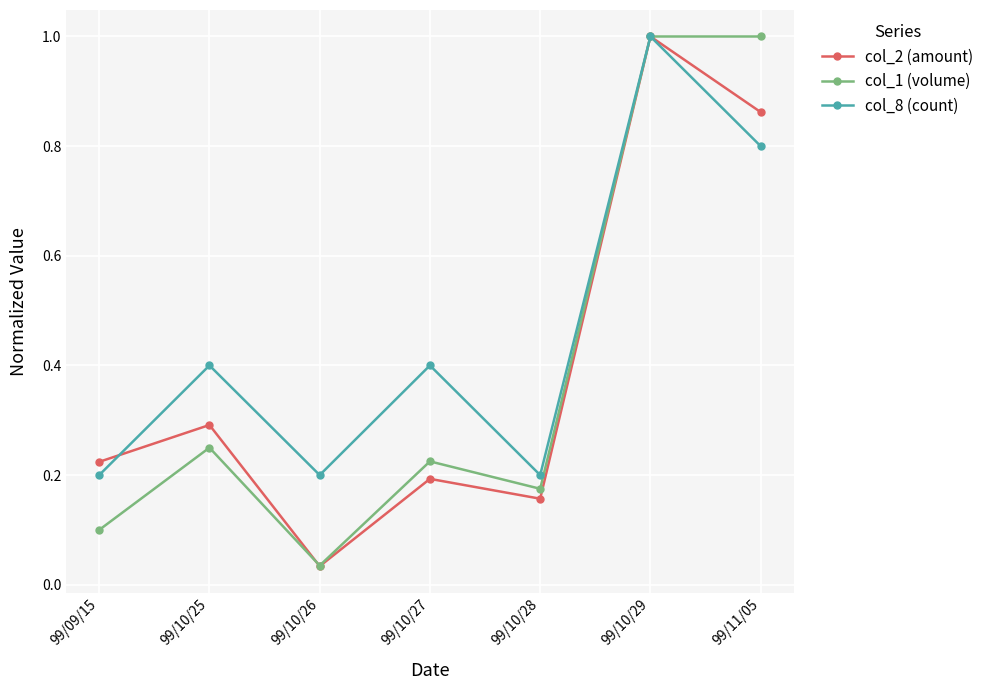

Between 99/10/28 and 99/10/29, which series saw the biggest shift?

col_2 (amount)